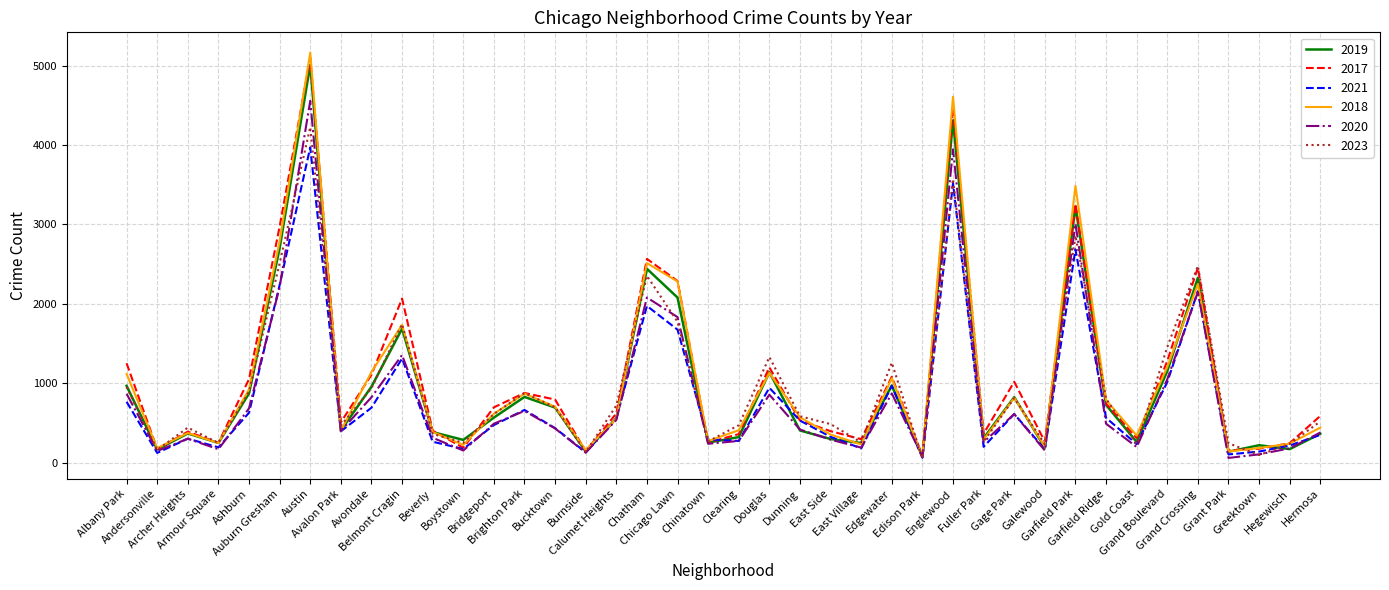

Which series has the largest range (max minus min)?

2018